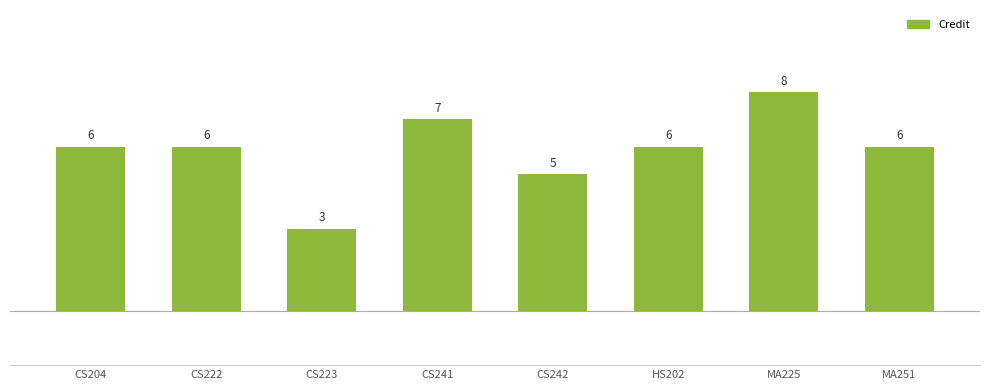

Is it true that the value at CS204 is 6?

True